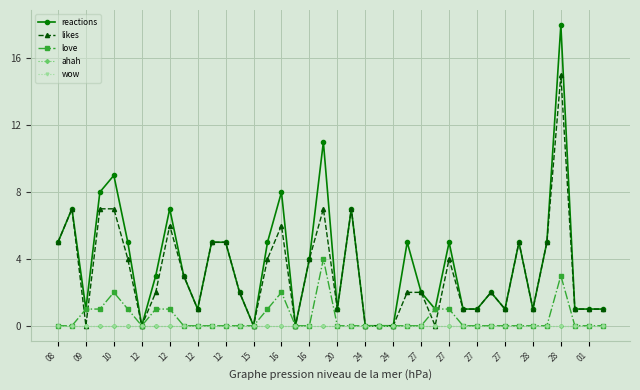

Which series has the largest range (max minus min)?

reactions